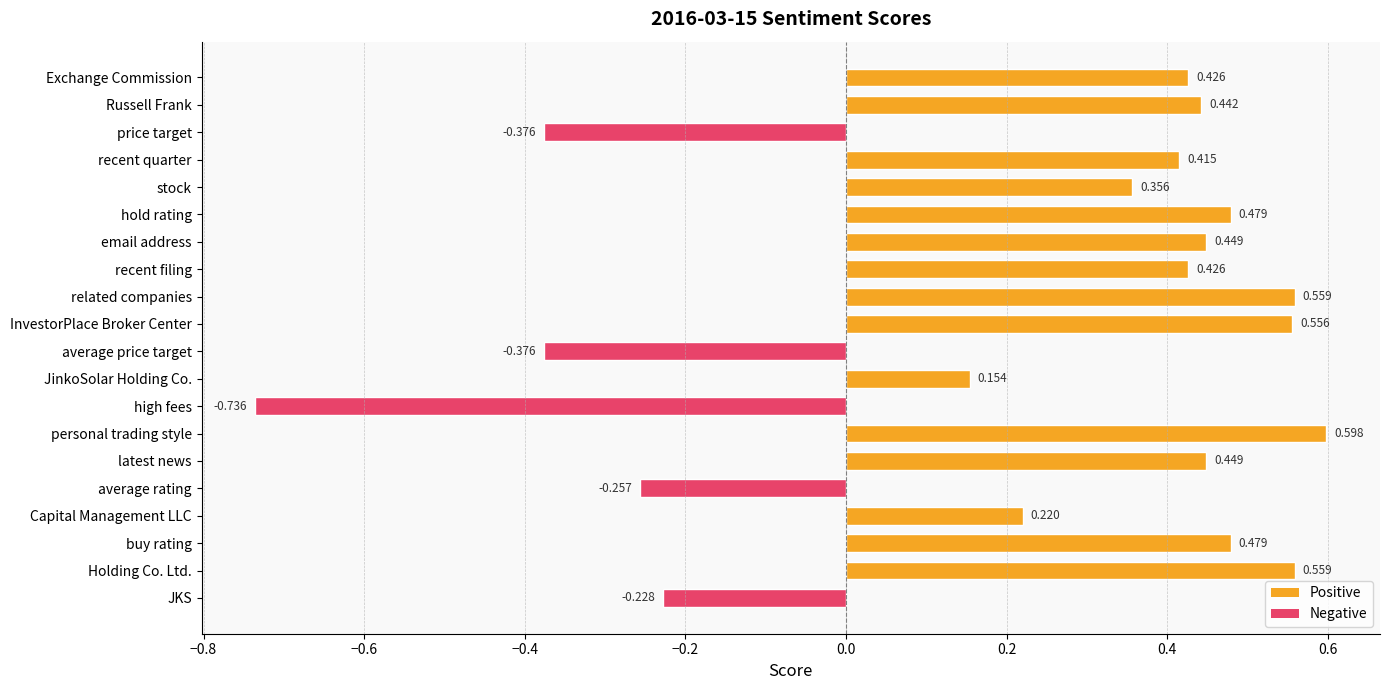

Are the bars grouped side by side (vs. stacked)?

No